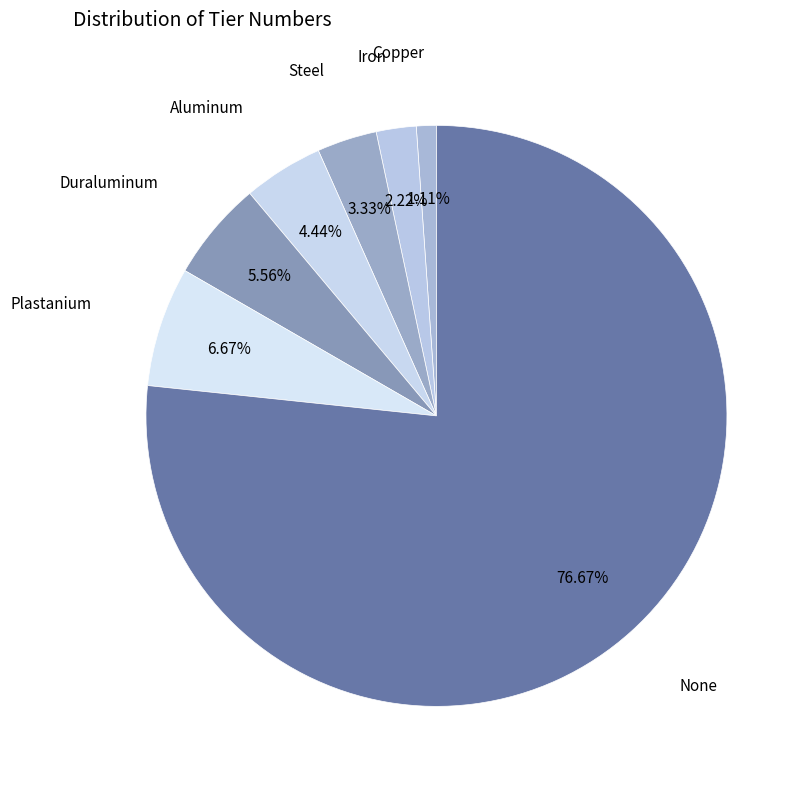

Count the number of slices in the pie.

7